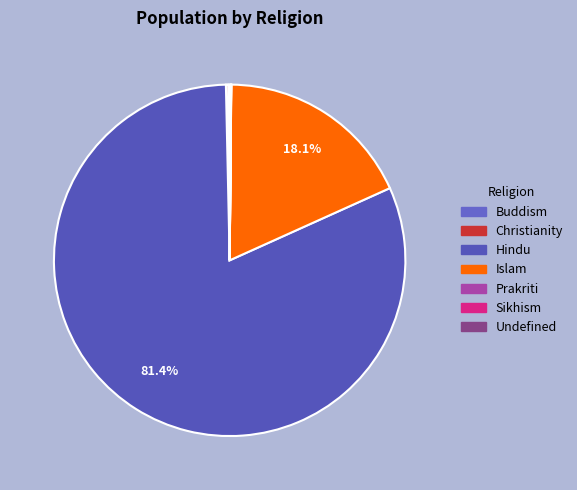

Does any single category account for the majority?

Yes